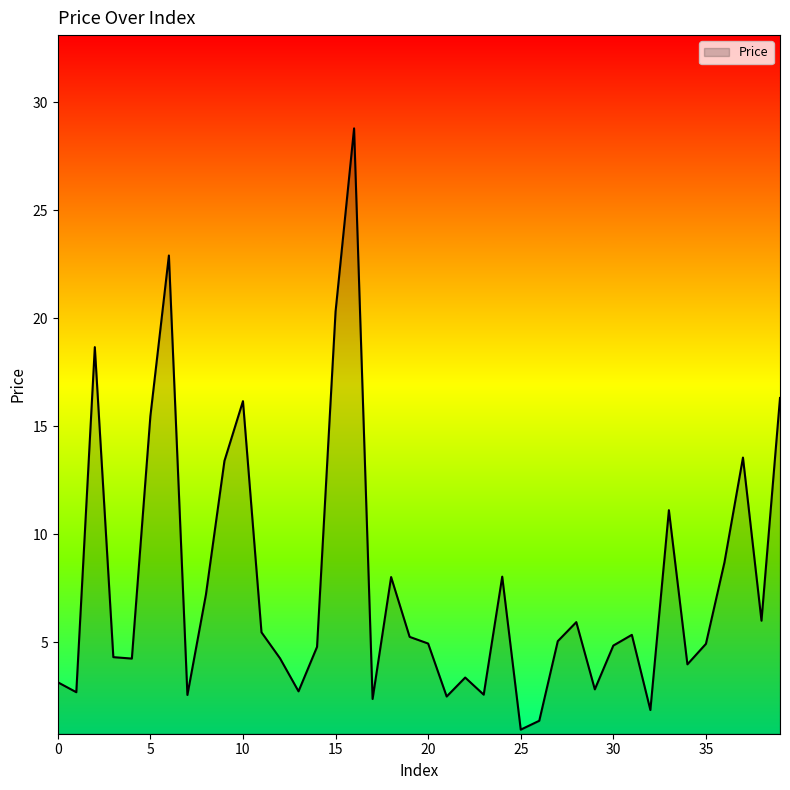

What is the greatest value displayed?

28.8